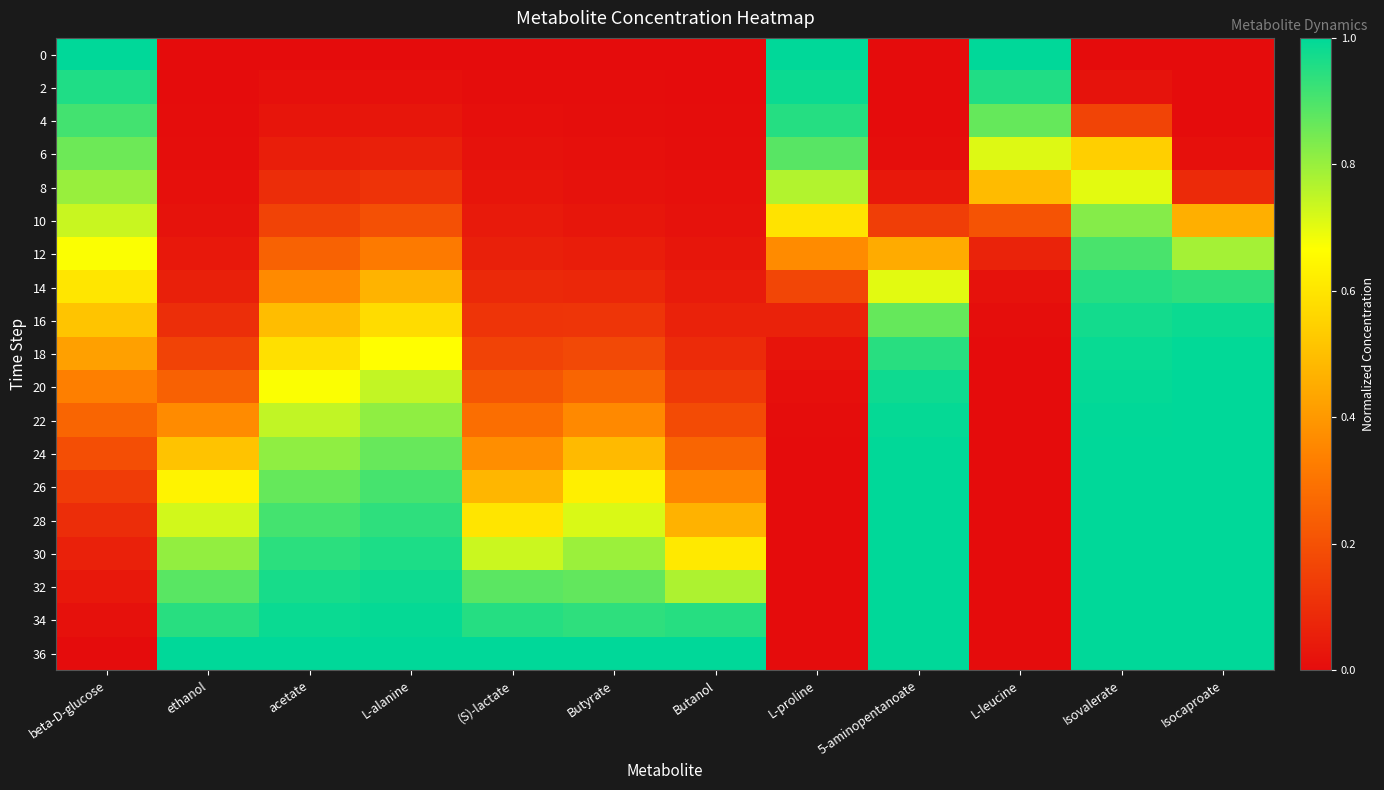

Count the number of data series in this chart.

19